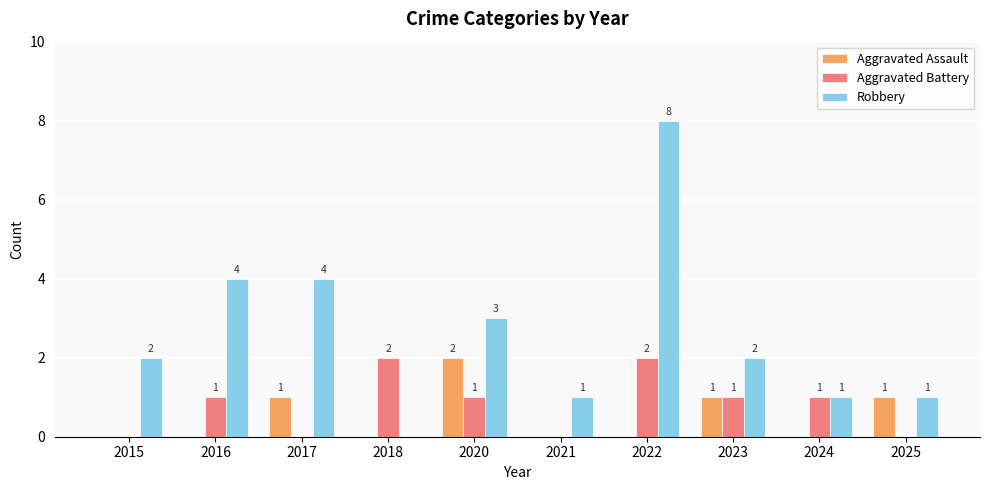

Reading left to right, what are all the values shown in this chart?

Aggravated Assault: 0	0	1	0	2	0	0	1	0	1
Aggravated Battery: 0	1	0	2	1	0	2	1	1	0
Robbery: 2	4	4	0	3	1	8	2	1	1